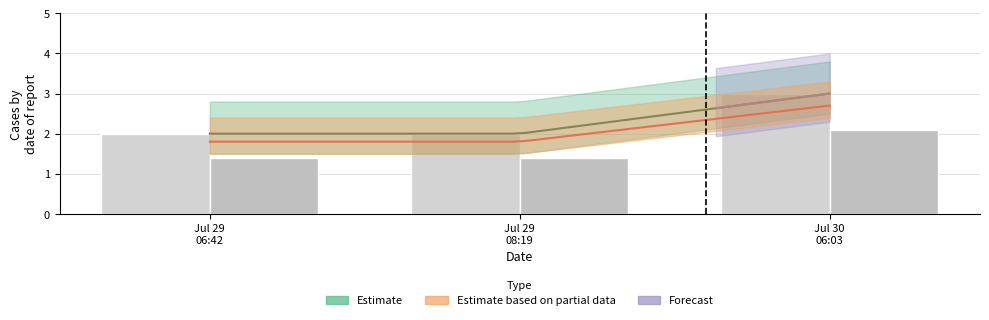

The chart shows a value of 2 at Jul 29
06:42. True or false?

True